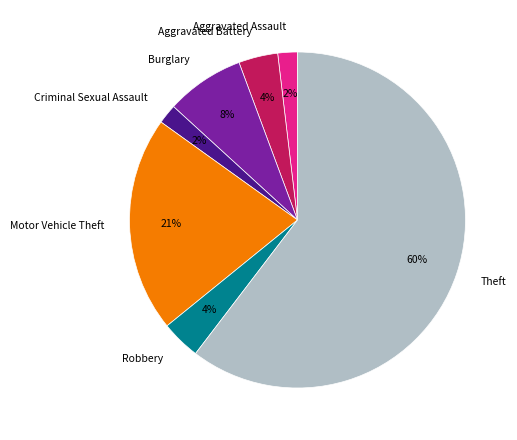

Is the sum of Burglary and Aggravated Battery greater than half?

No